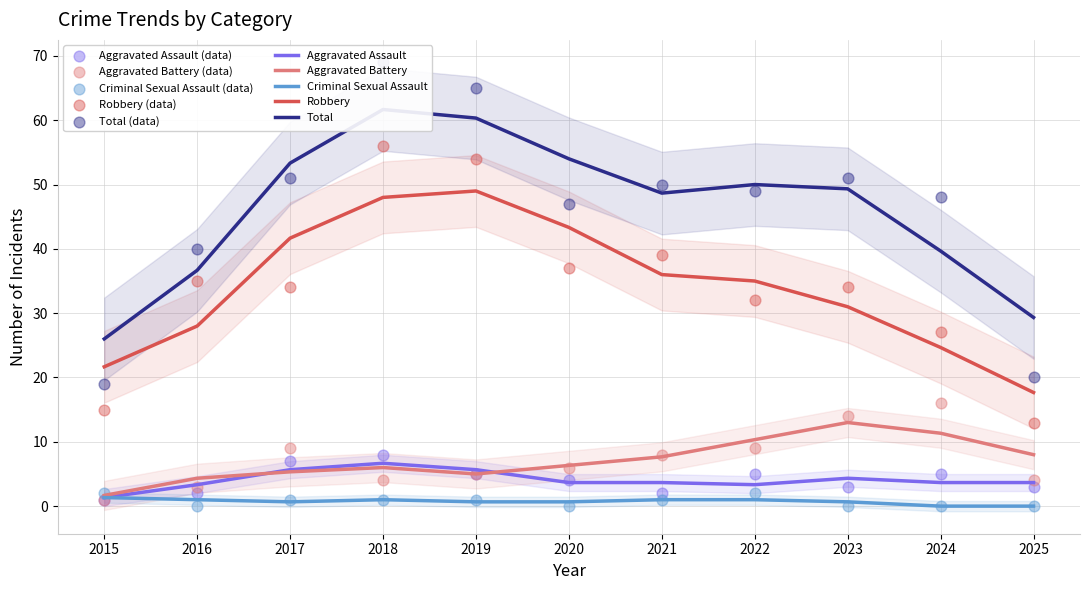

Is the value of Aggravated Assault at 2020 greater than the value of Aggravated Battery at 2020?

No